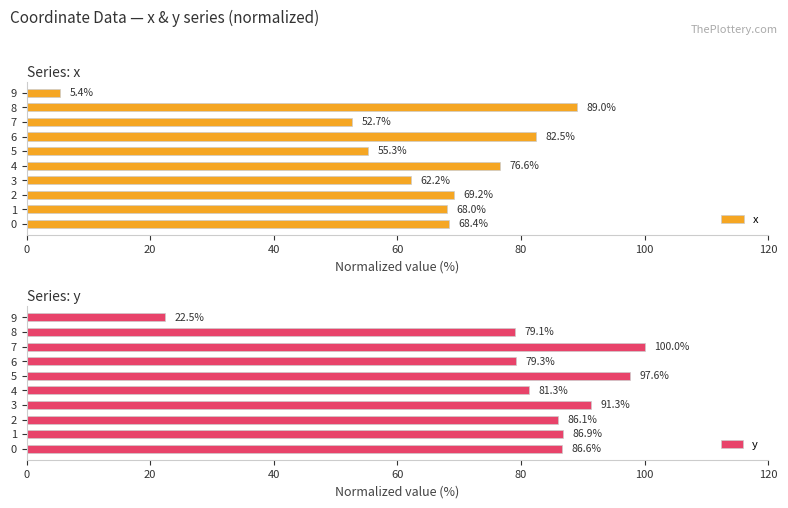

What are all the series names shown in the legend?

x, y